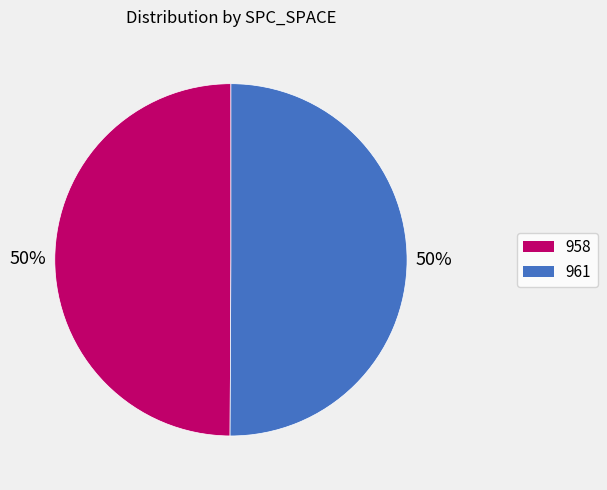

What is the ratio of the value at 961 to the value at 958?

1.0